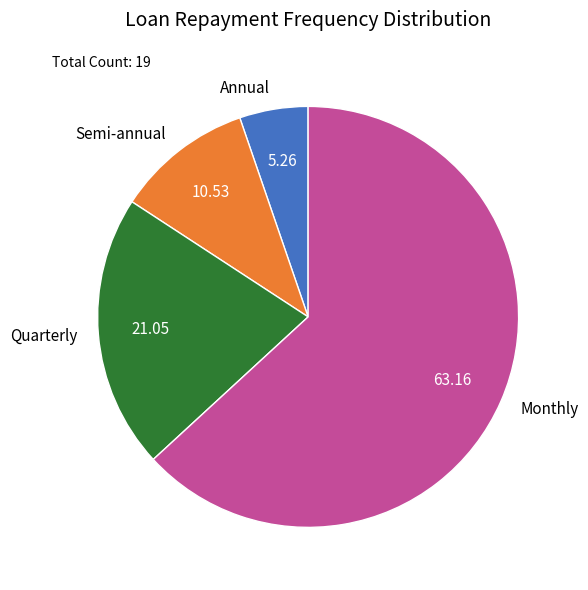

Combined, do Annual and Semi-annual account for over 50%?

No